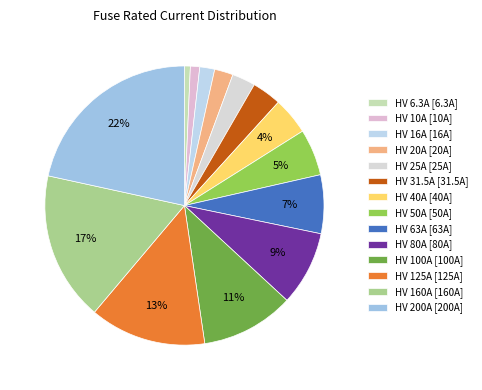

Is the sum of HV 6.3A and HV 125A greater than half?

No